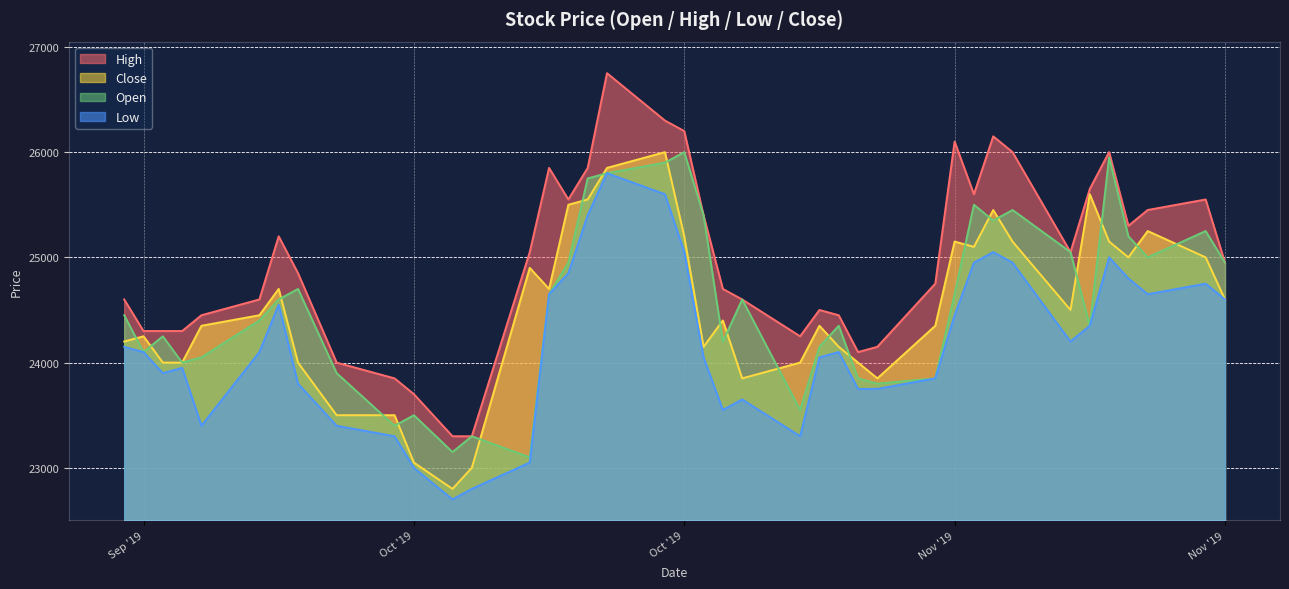

In Close, how many points are lower than both neighbors (excluding endpoints)?

8